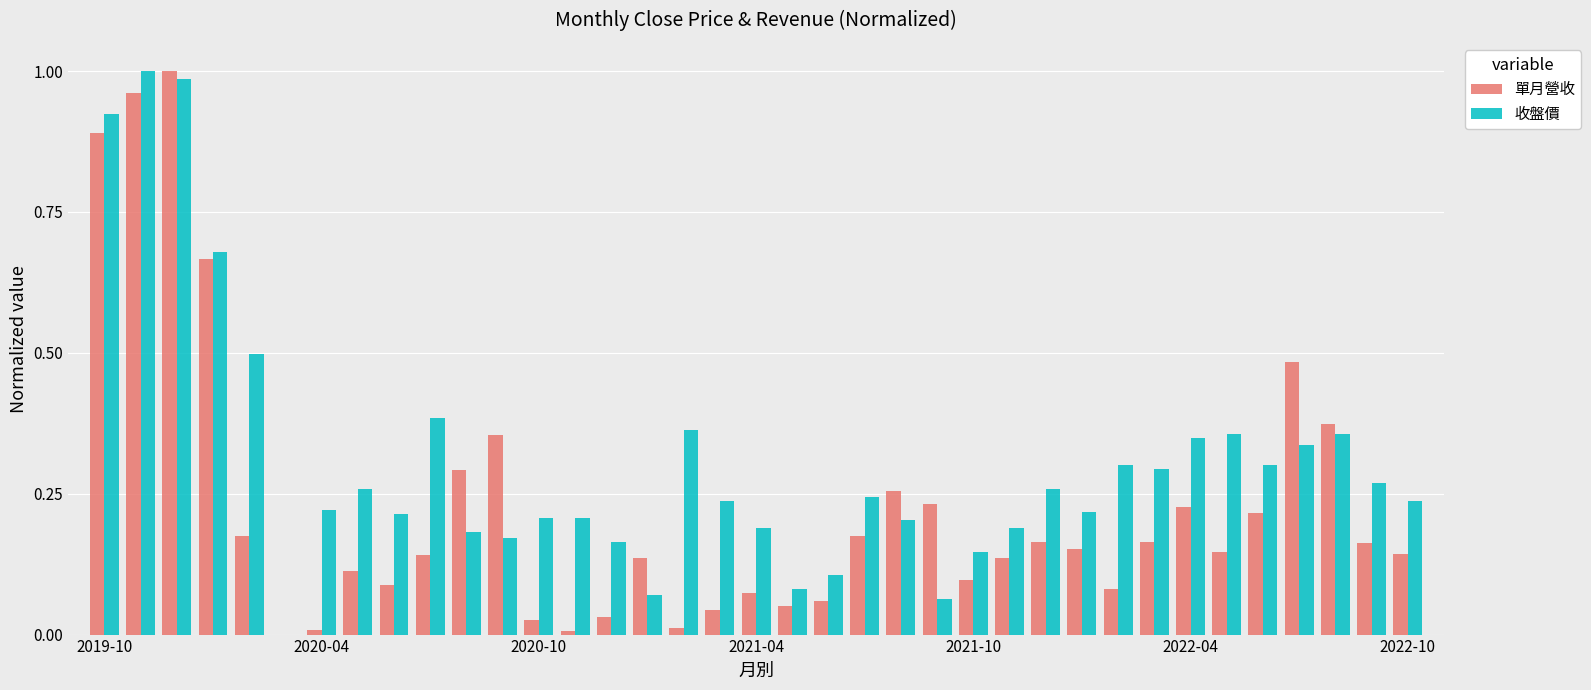

What is the sum of all 收盤價 values?

11.3